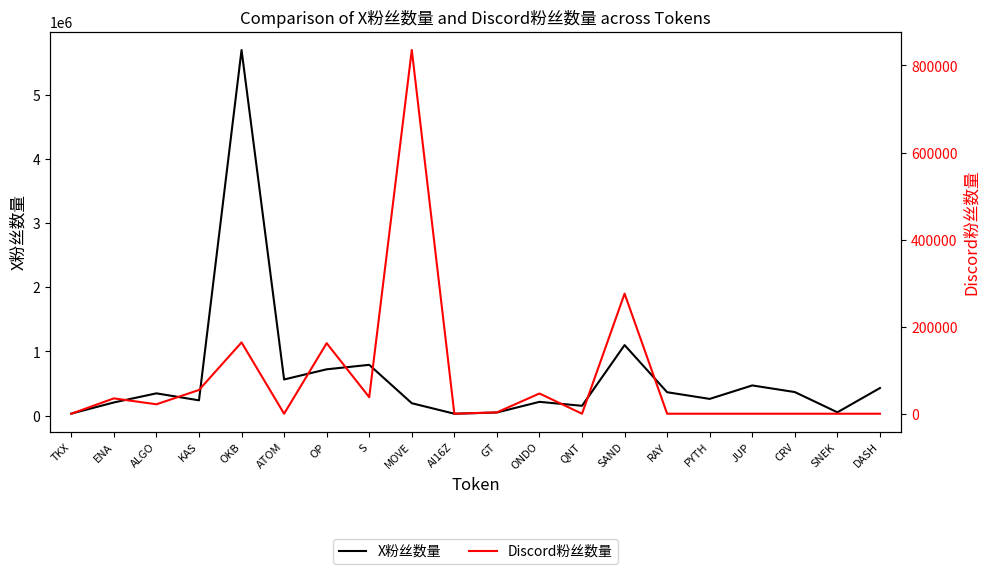

How many intersections are there between X粉丝数量 and Discord粉丝数量?

2